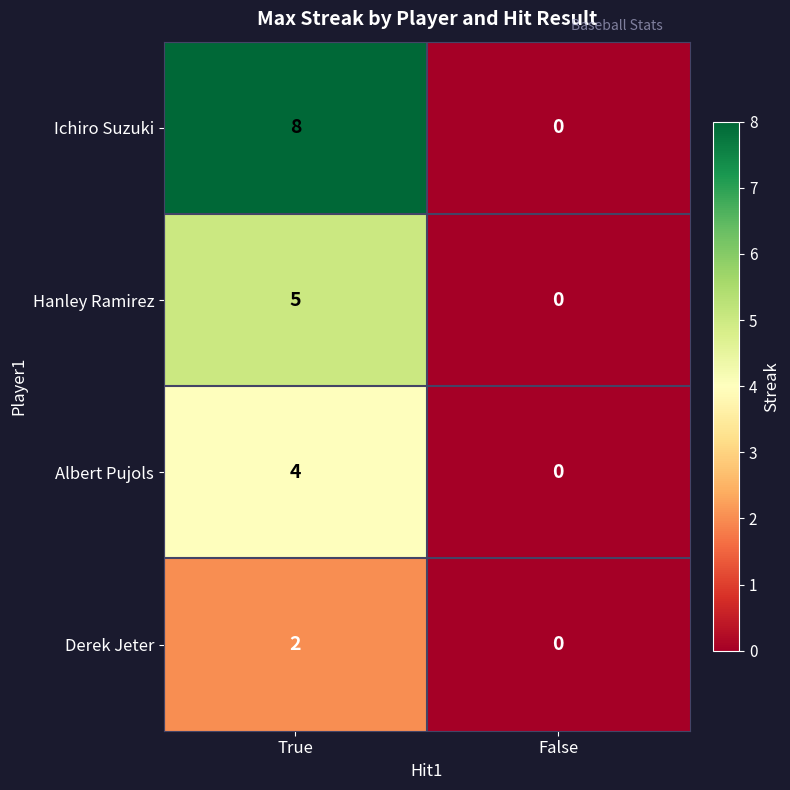

List the series in order of their overall mean, lowest first.

Derek Jeter, Albert Pujols, Hanley Ramirez, Ichiro Suzuki